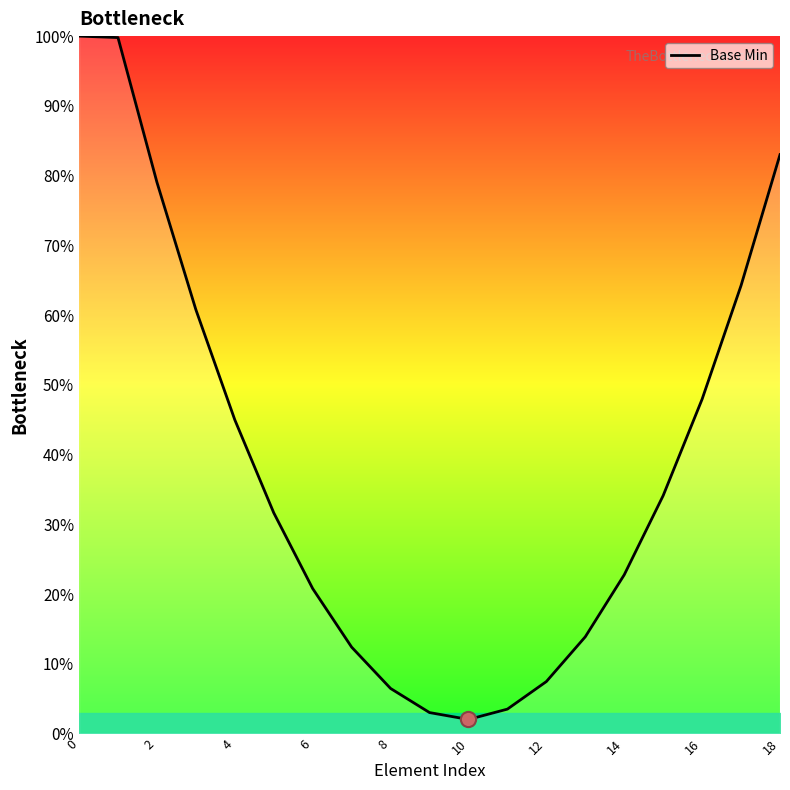

At which category is the sum across all series the highest?

18